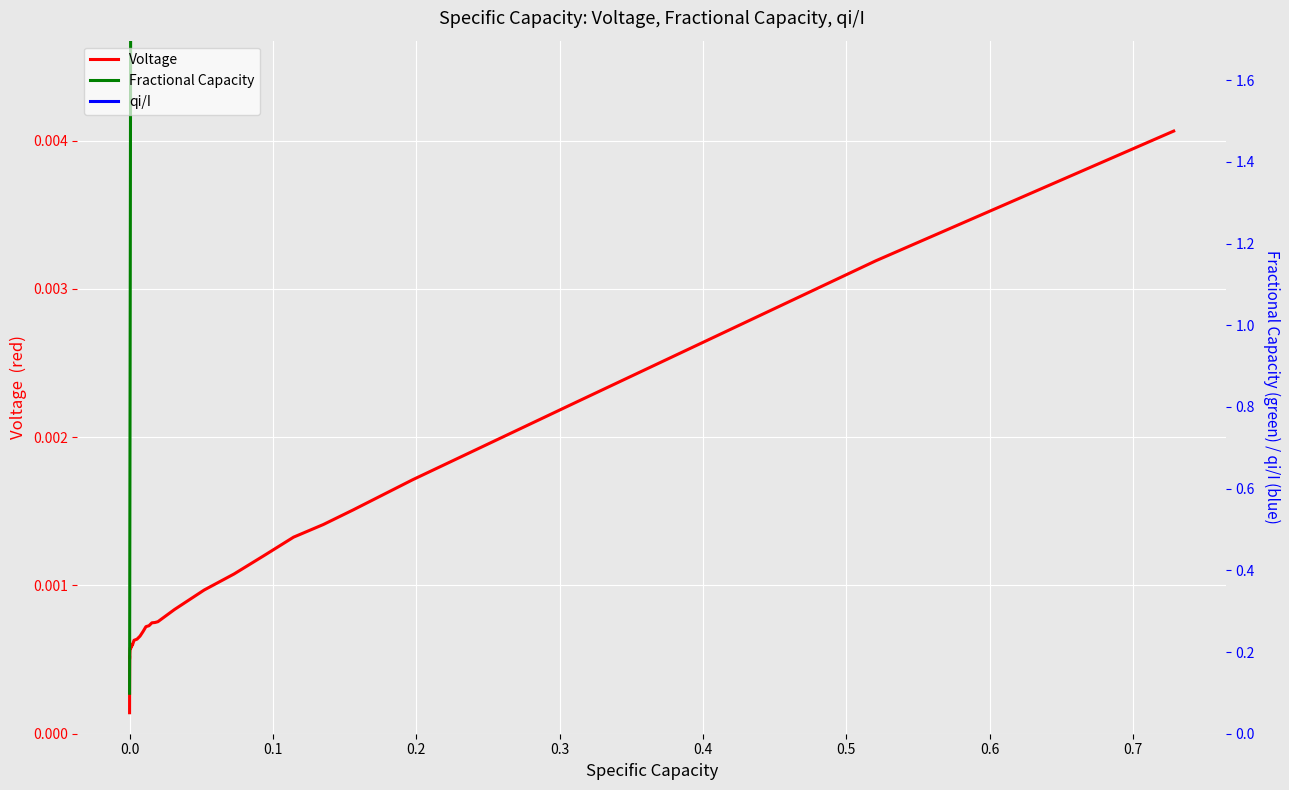

Does the chart display data point markers on the line(s)?

No